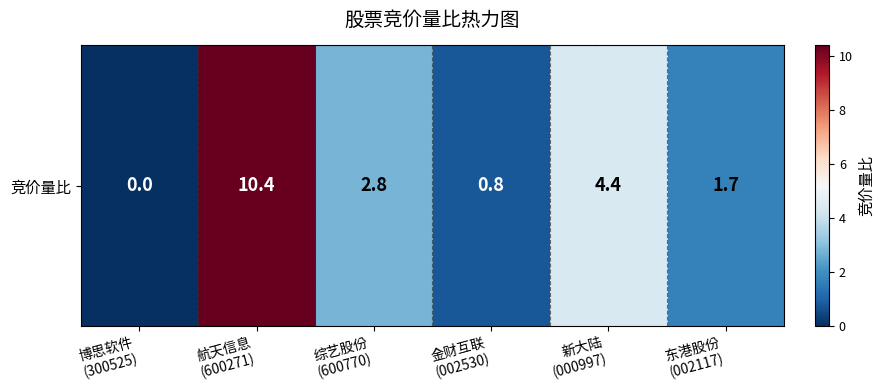

List the labels in order of value, largest first.

航天信息
(600271), 新大陆
(000997), 综艺股份
(600770), 东港股份
(002117), 金财互联
(002530), 博思软件
(300525)